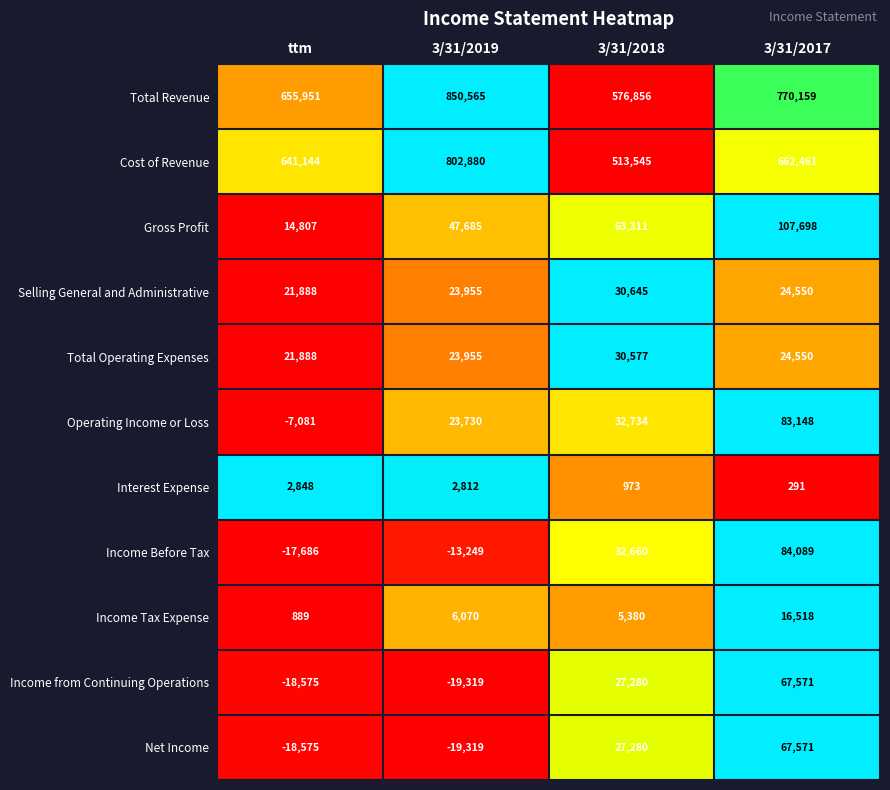

Is it true that Income from Continuing Operations equals 17422 at 3/31/2018?

False